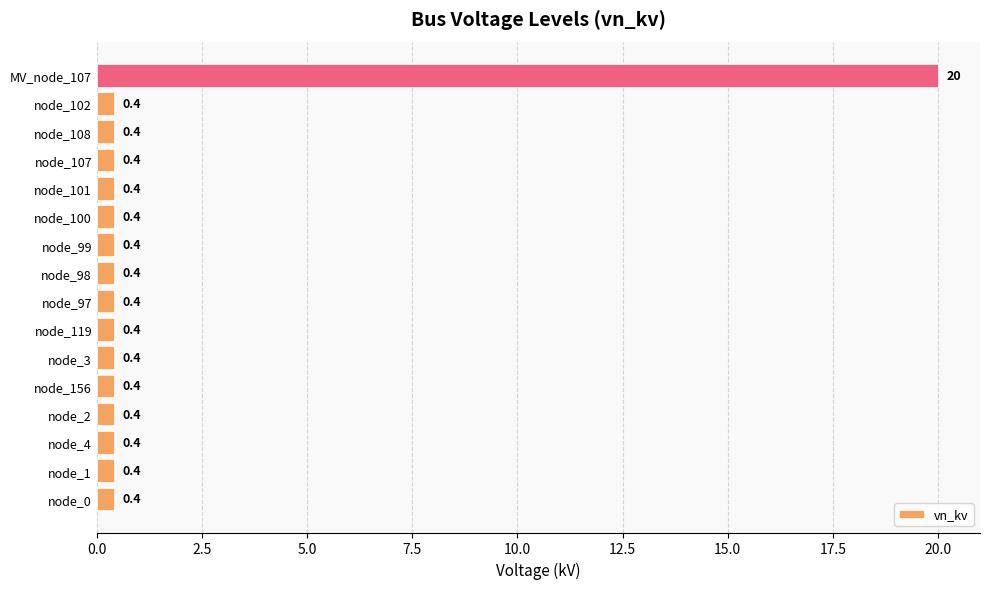

At which category does the chart reach its peak across all series?

MV_node_107